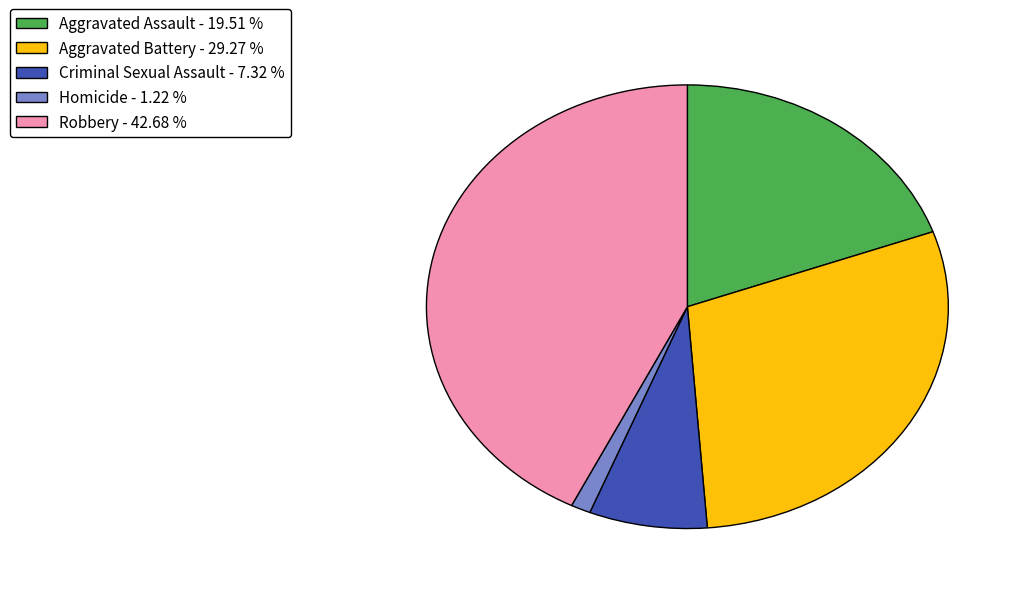

Is there a majority slice in this chart?

No